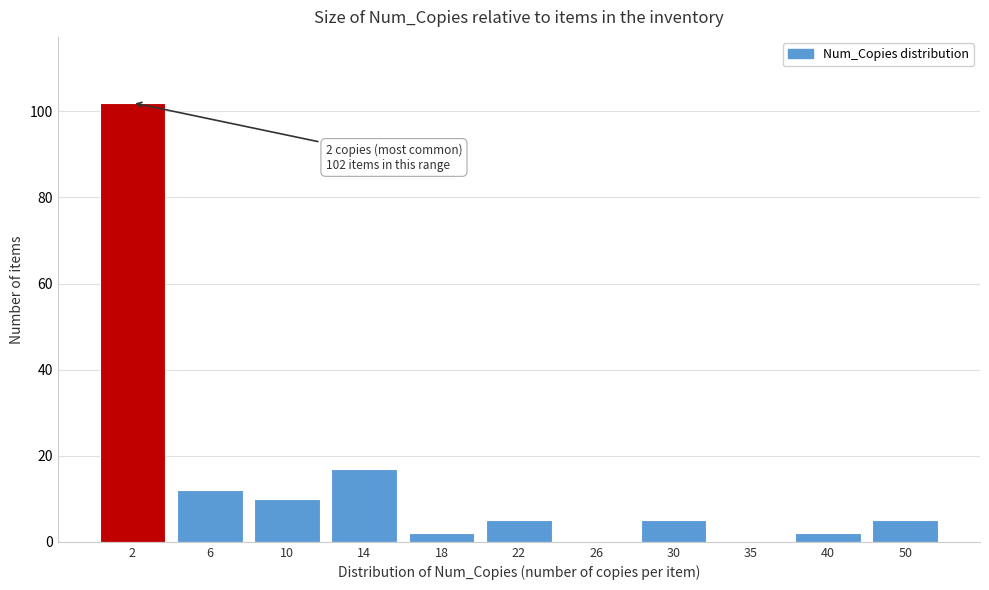

Reading left to right, extract all data points from this chart.

2=102	6=12	10=10	14=17	18=2	22=5	26=0	30=5	35=0	40=2	50=5